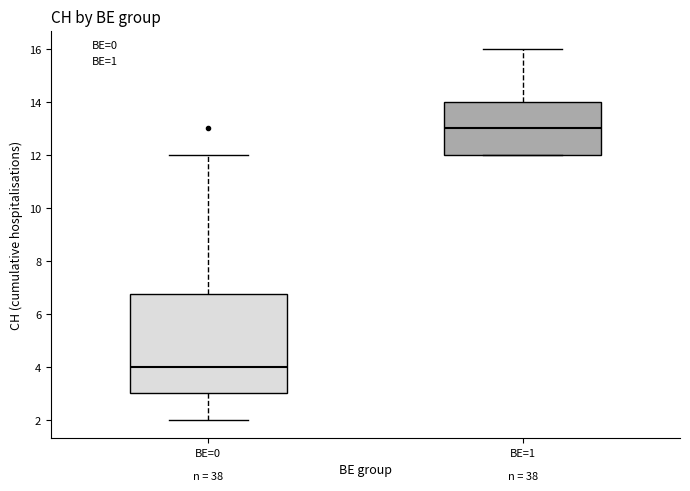

Where is the lower edge of the box for BE=0 on the y-axis? The values are not printed on the chart, so give them approximately, as read against the axis.

3.0